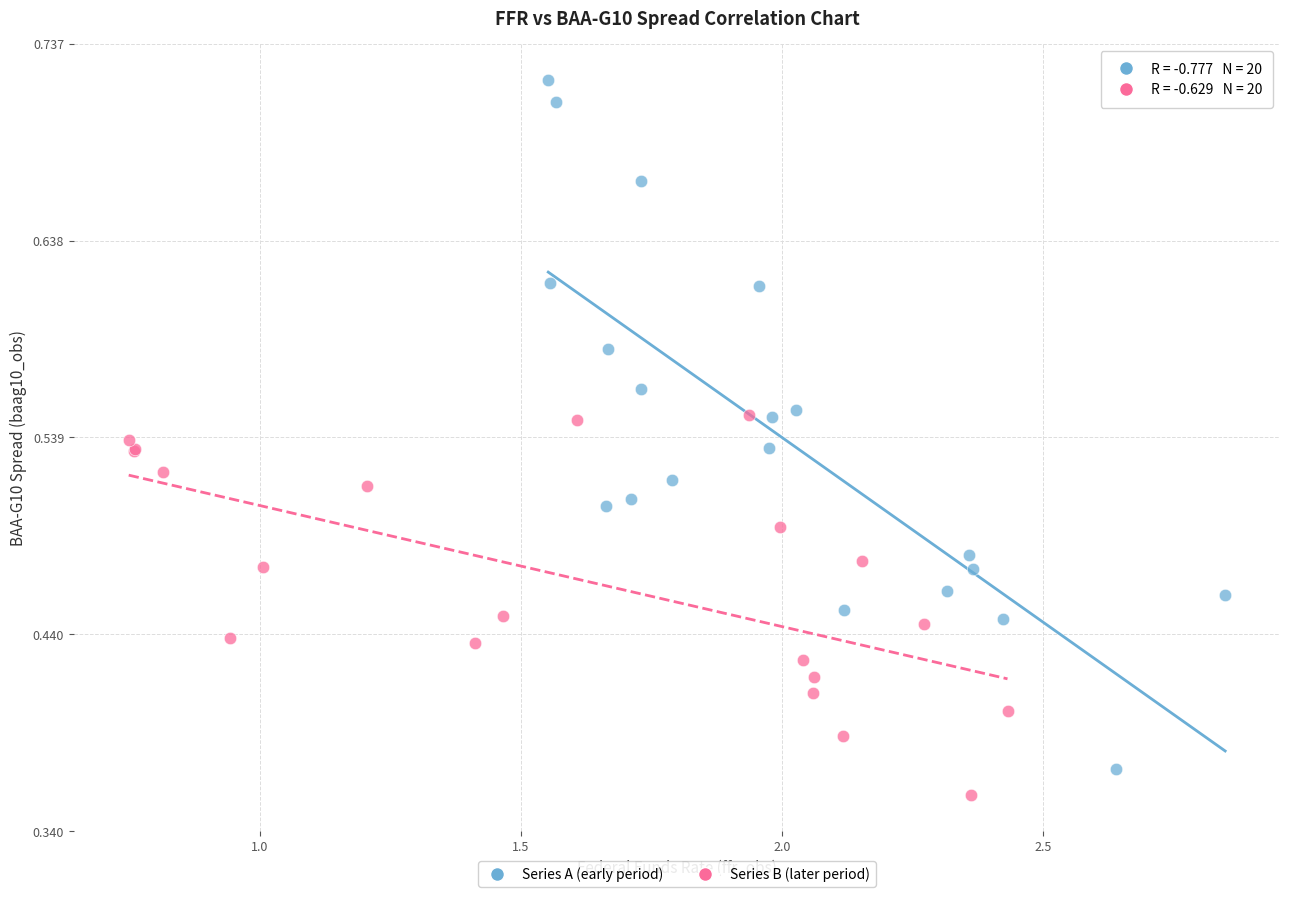

Which series reaches the maximum Y coordinate?

Series A (early period)